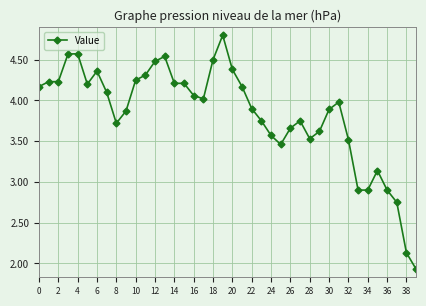

True or false: there are more than 0 points higher than both neighbors.

True